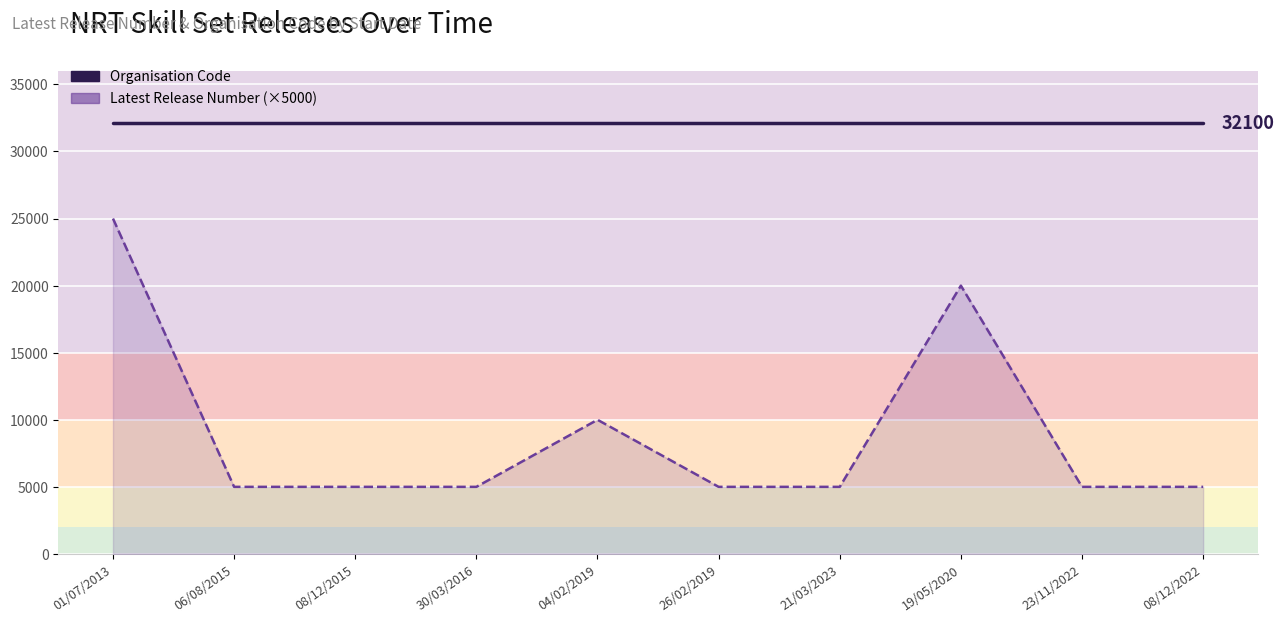

What are all the series names shown in the legend?

Organisation Code, Latest Release Number (×5000)